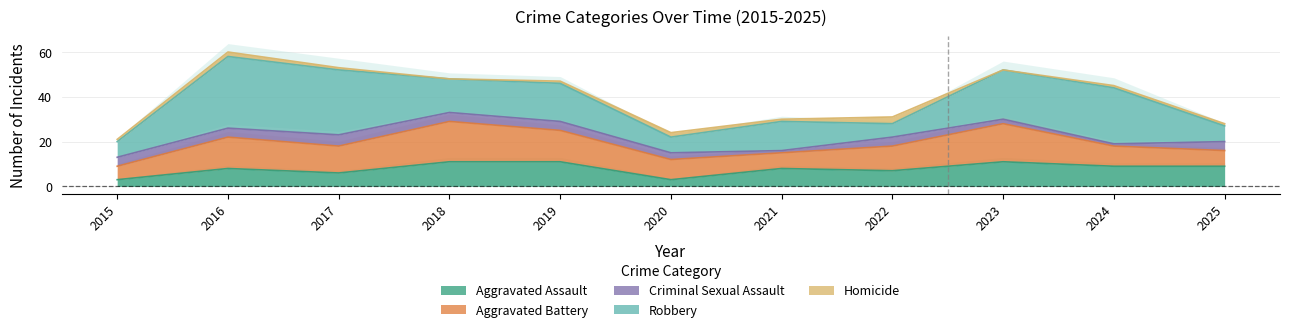

What is the difference between the second highest and second lowest values in the Criminal Sexual Assault series?

3